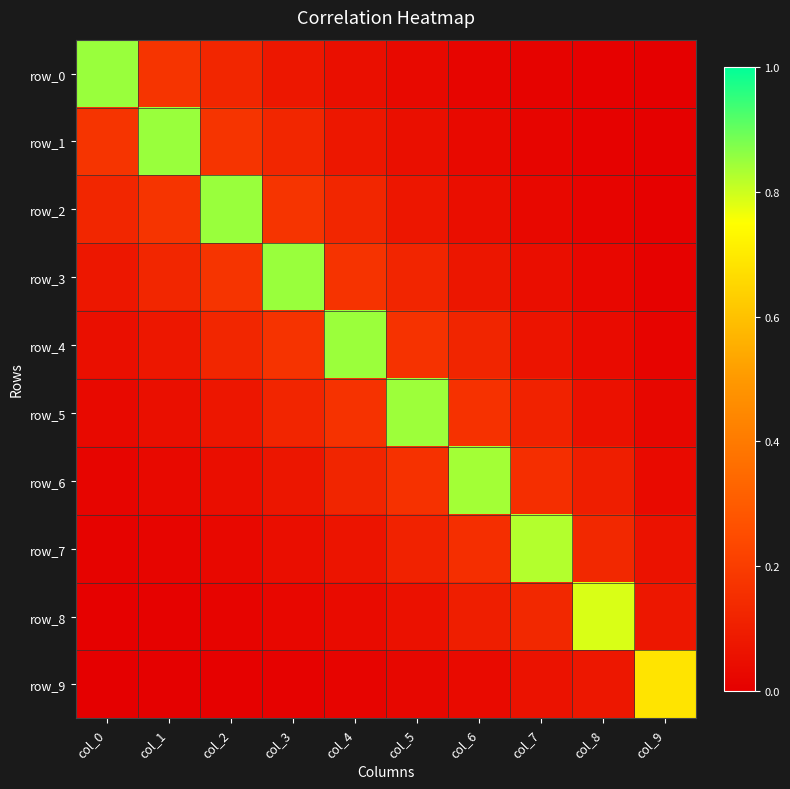

Reading left to right, extract all data points from this chart.

row_0: 0.8	0.2	0.1	0.1	0.1	0.0	0.0	0.0	0.0	0.0
row_1: 0.2	0.8	0.2	0.1	0.1	0.1	0.0	0.0	0.0	0.0
row_2: 0.1	0.2	0.8	0.2	0.1	0.1	0.0	0.0	0.0	0.0
row_3: 0.1	0.1	0.2	0.8	0.2	0.1	0.1	0.0	0.0	0.0
row_4: 0.1	0.1	0.1	0.2	0.8	0.2	0.1	0.1	0.0	0.0
row_5: 0.0	0.1	0.1	0.1	0.2	0.8	0.2	0.1	0.1	0.0
row_6: 0.0	0.0	0.0	0.1	0.1	0.2	0.8	0.2	0.1	0.0
row_7: 0.0	0.0	0.0	0.0	0.1	0.1	0.2	0.8	0.1	0.1
row_8: 0.0	0.0	0.0	0.0	0.0	0.1	0.1	0.1	0.8	0.1
row_9: 0.0	0.0	0.0	0.0	0.0	0.0	0.0	0.1	0.1	0.7